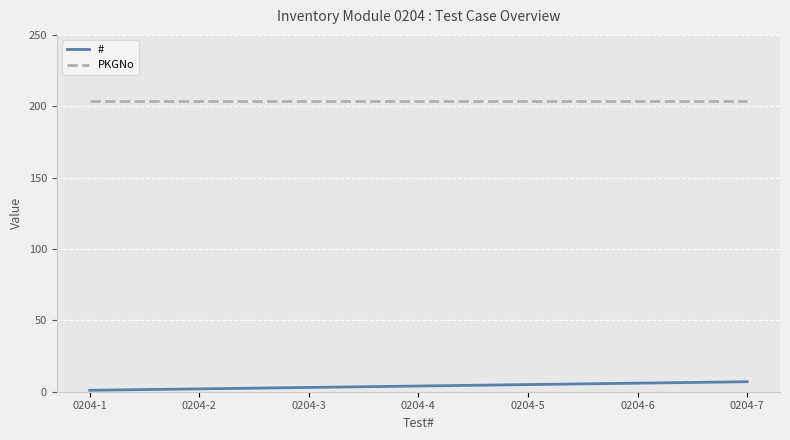

Rank the series by their average value, from lowest to highest.

#, PKGNo